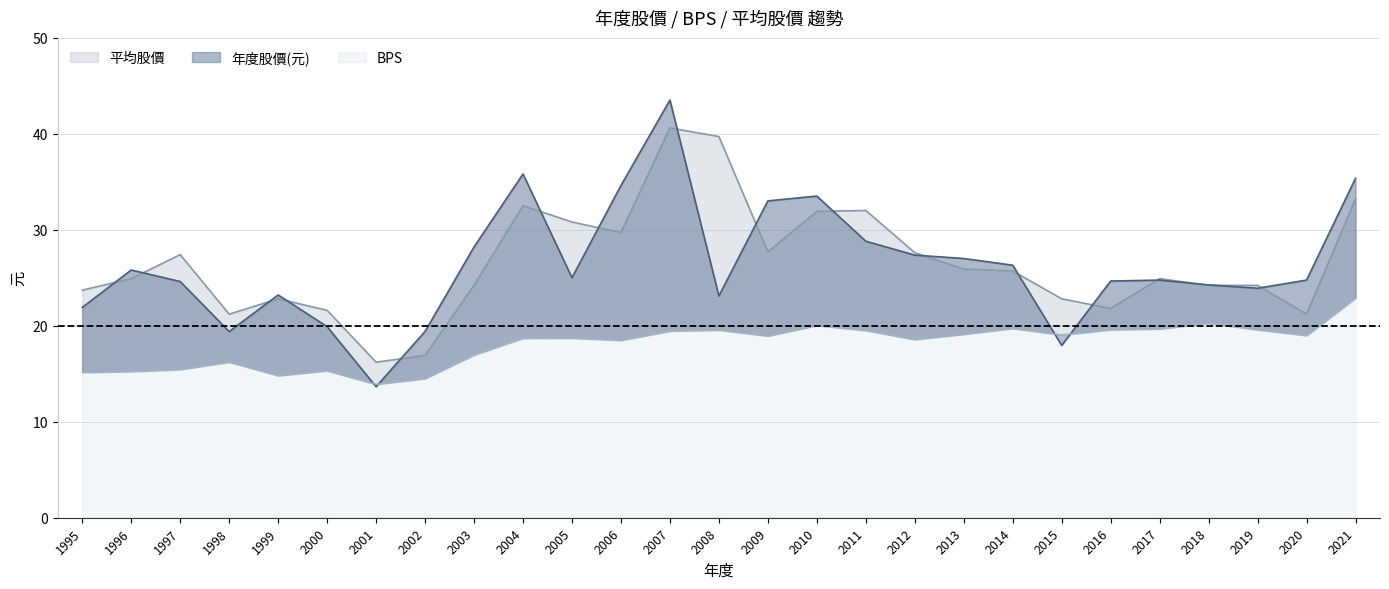

What is the approximate value of 年度股價(元) at 2019?

23.9